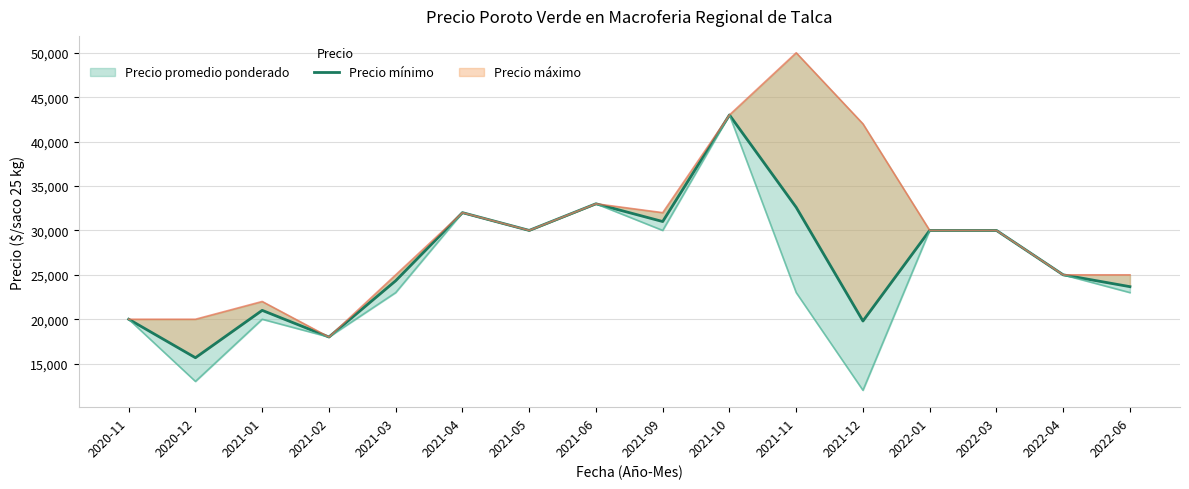

At which label does the data first exceed 30000?

2021-04